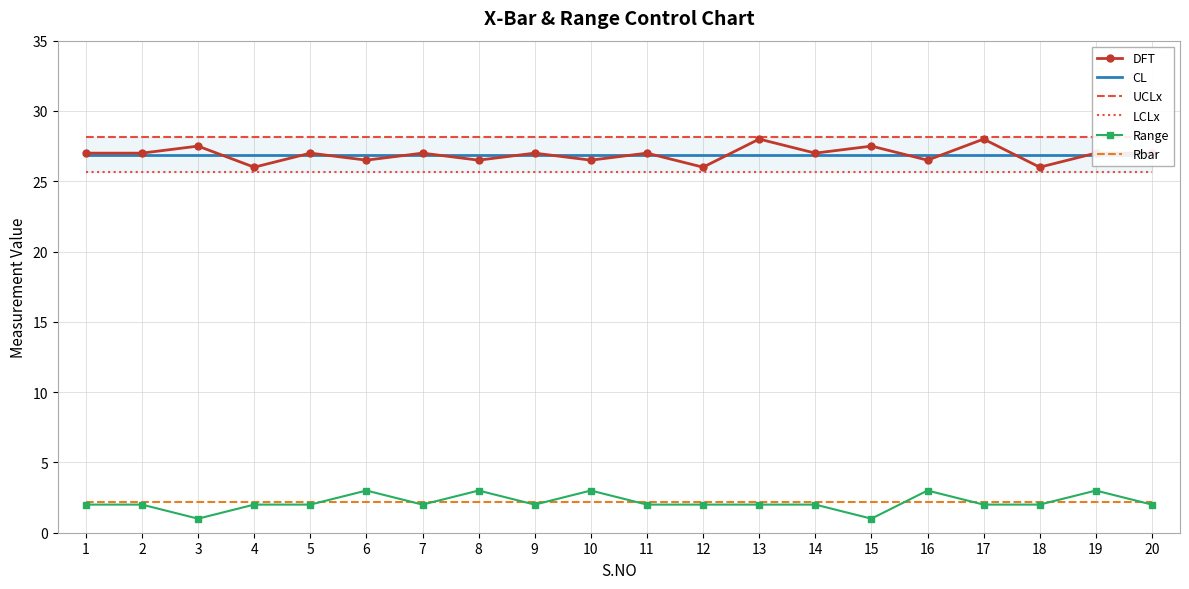

Where is DFT nearest to the value 27?

1